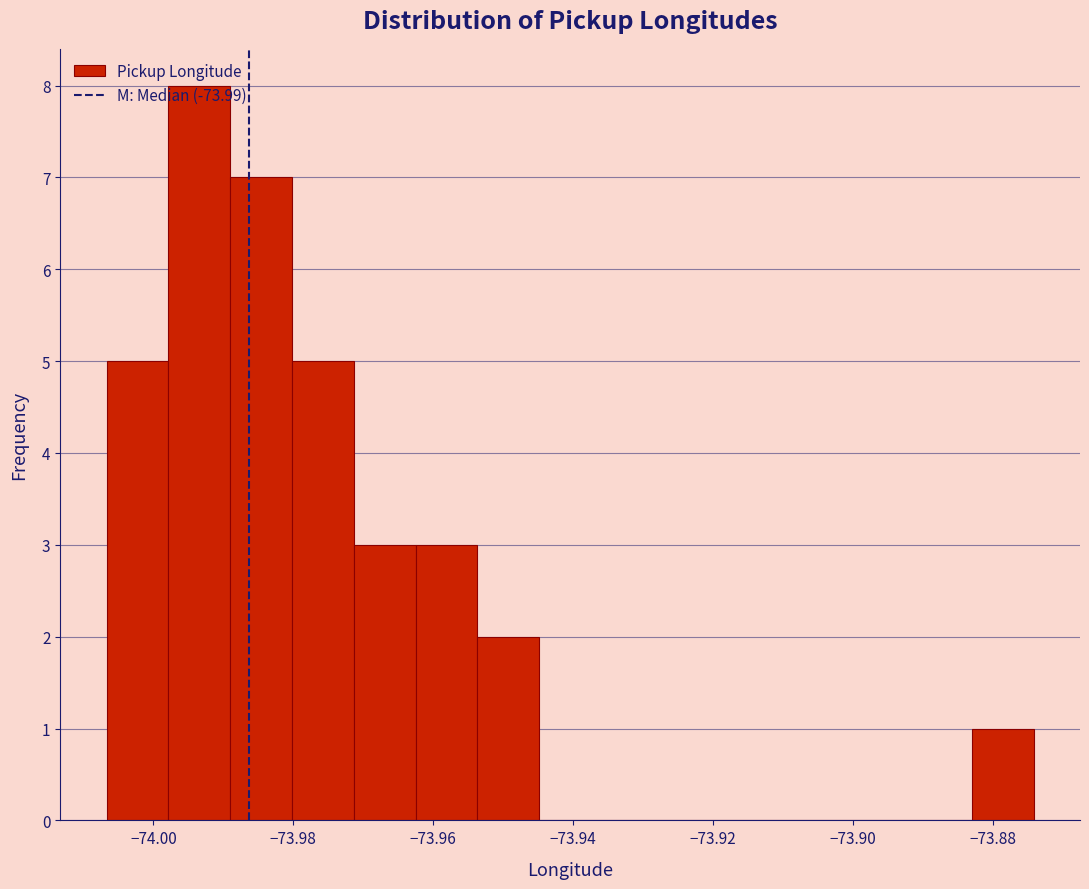

What is the height of the bar covering -73.962 to -73.954 on the x-axis? Neither the bar edges nor the heights are printed on the chart, so give them approximately, as read against the axes.

3